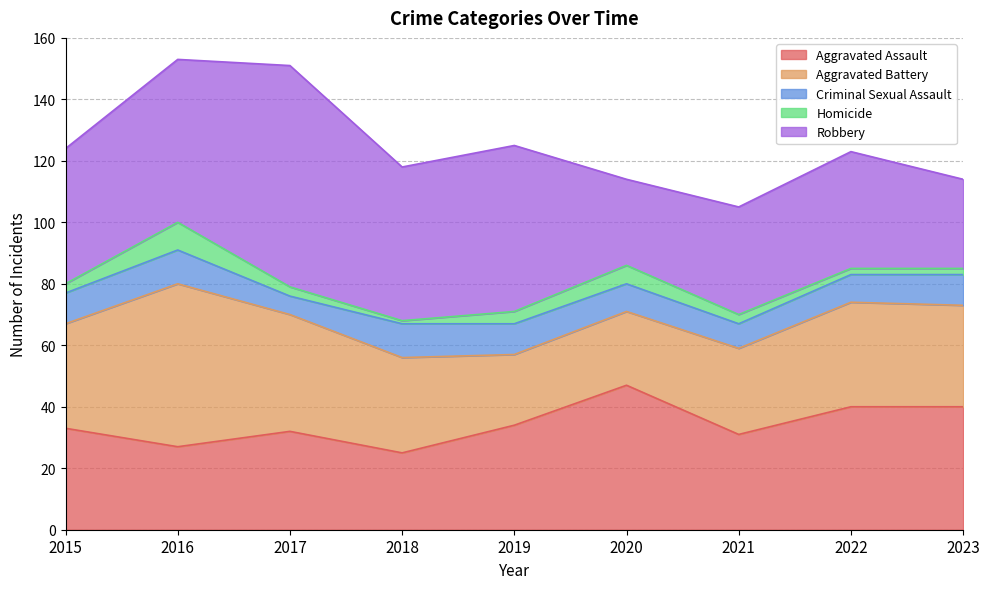

Where does the Aggravated Battery series first go above 33?

2015